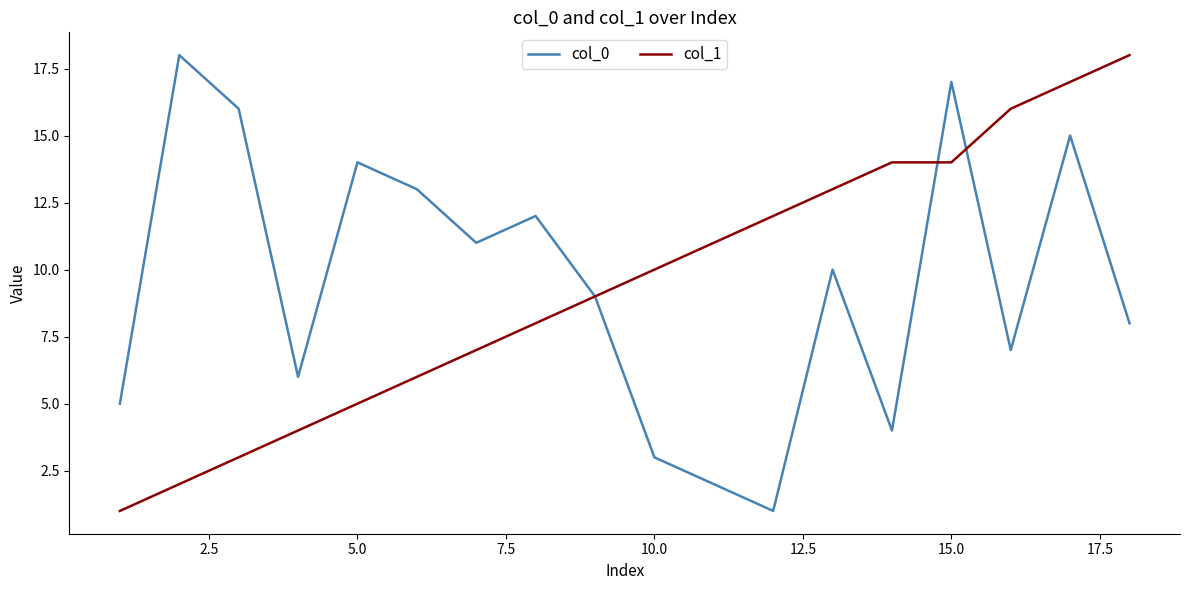

What are all the series names shown in the legend?

col_0, col_1